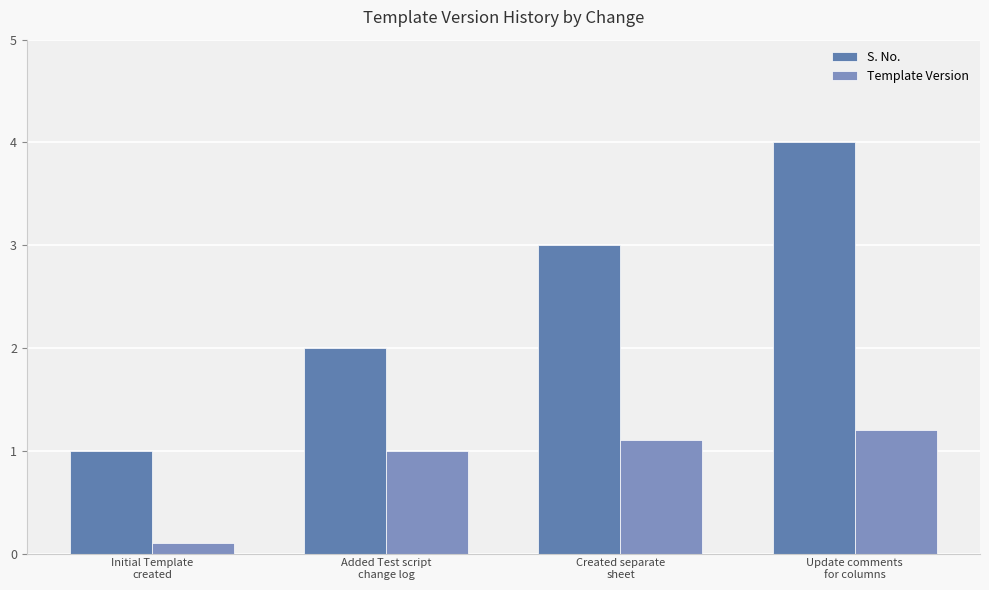

Which category has the lowest value across all series?

Initial Template
created